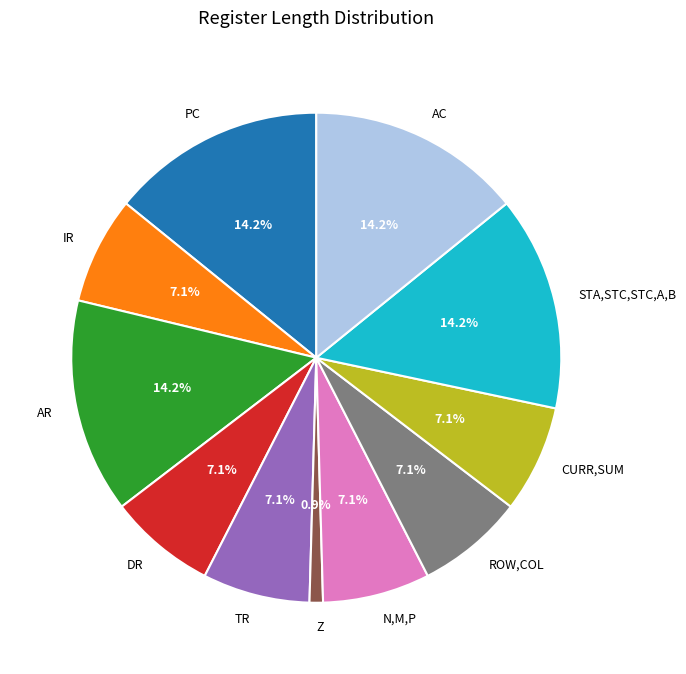

Count the number of slices in the pie.

11